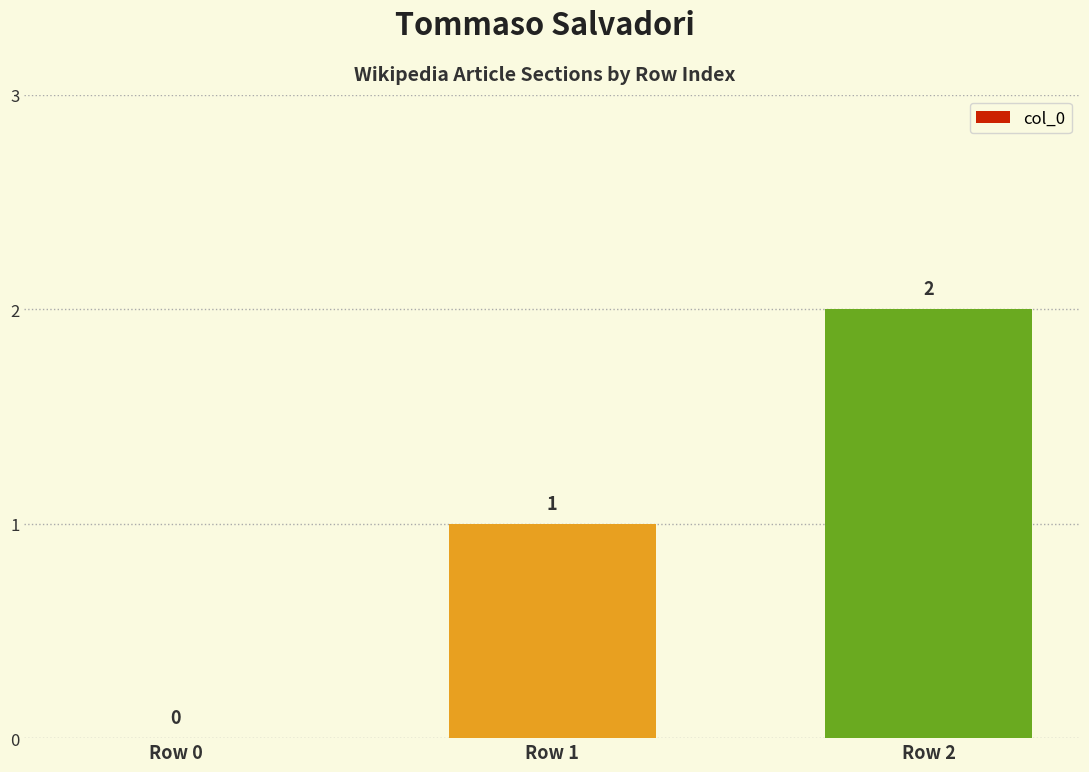

What is the ratio of the value at Row 1 to the value at Row 2?

0.5